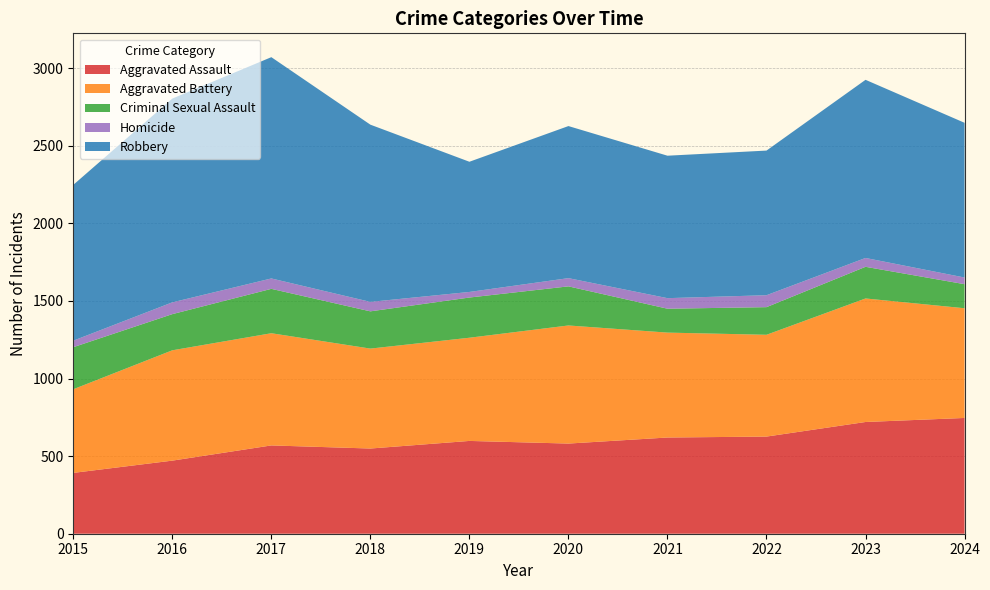

Reading left to right, what are all the values shown in this chart?

Aggravated Assault: 2015=392	2016=471	2017=569	2018=549	2019=598	2020=581	2021=620	2022=626	2023=720	2024=746
Aggravated Battery: 2015=539	2016=711	2017=723	2018=644	2019=665	2020=761	2021=676	2022=656	2023=796	2024=707
Criminal Sexual Assault: 2015=271	2016=233	2017=286	2018=240	2019=259	2020=252	2021=154	2022=178	2023=204	2024=155
Homicide: 2015=42	2016=76	2017=67	2018=61	2019=36	2020=53	2021=68	2022=77	2023=57	2024=43
Robbery: 2015=1004	2016=1313	2017=1426	2018=1142	2019=839	2020=980	2021=918	2022=932	2023=1148	2024=997